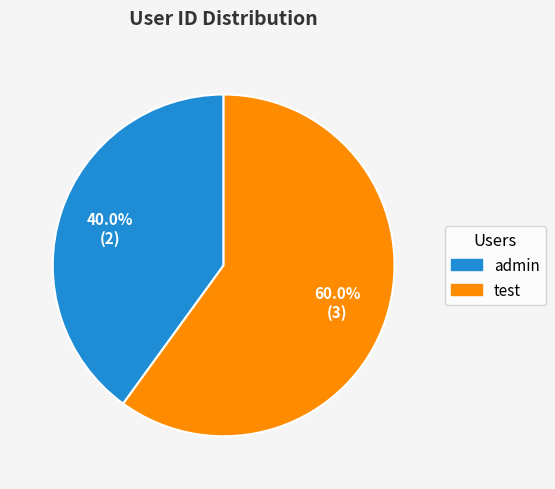

What percentage is NOT represented by test?

40.0%